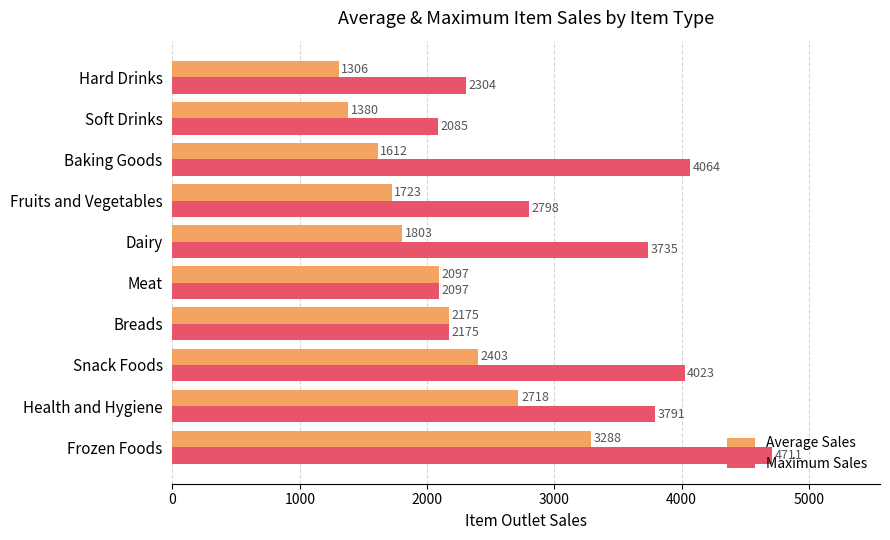

How many data points in Average Sales are less than 2097?

5